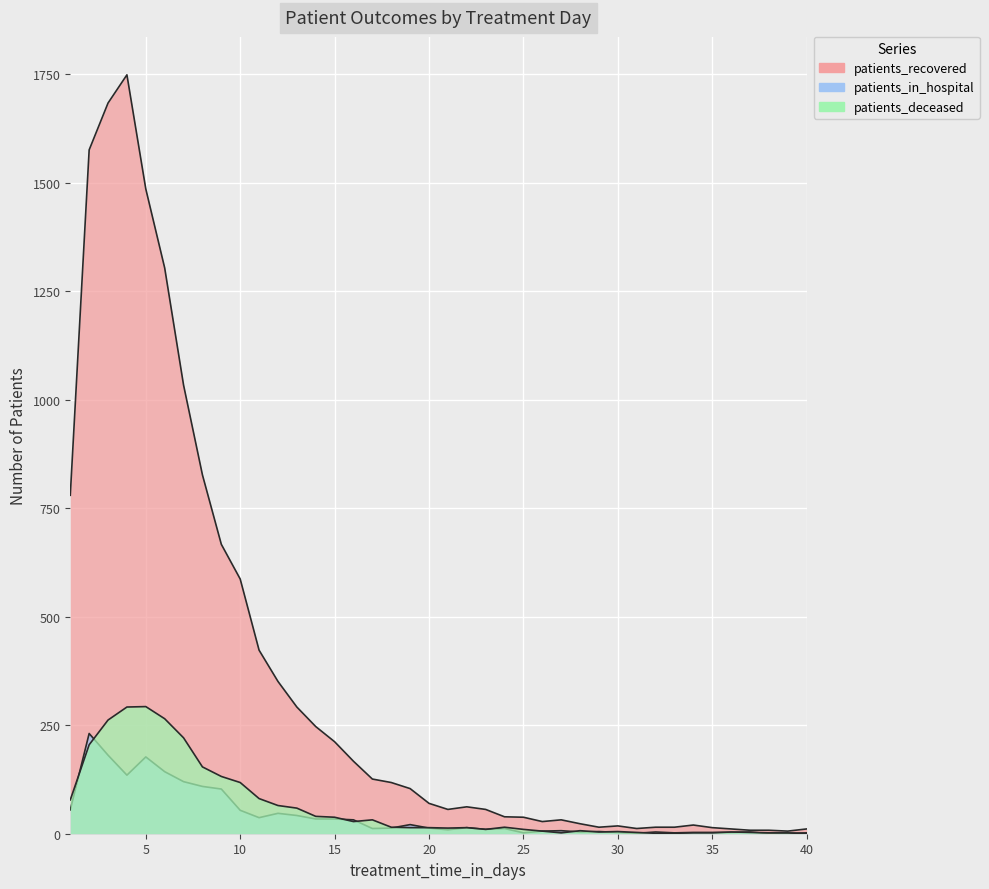

Reading left to right, list all the values displayed in this chart.

patients_recovered: 1=780	2=1576	3=1684	4=1749	5=1486	6=1304	7=1034	8=827	9=667	10=587	11=423	12=351	13=292	14=247	15=212	16=167	17=126	18=118	19=104	20=70	21=56	22=62	23=56	24=39	25=38	26=28	27=32	28=23	29=15	30=18	31=12	32=15	33=15	34=20	35=14	36=11	37=8	38=8	39=6	40=11
patients_in_hospital: 1=55	2=231	3=181	4=135	5=177	6=143	7=120	8=109	9=103	10=54	11=37	12=47	13=42	14=34	15=34	16=32	17=12	18=13	19=21	20=13	21=9	22=14	23=10	24=12	25=2	26=6	27=7	28=4	29=5	30=3	31=1	32=4	33=2	34=3	35=3	36=3	37=4	38=0	39=1	40=2
patients_deceased: 1=78	2=205	3=262	4=292	5=293	6=265	7=221	8=154	9=132	10=118	11=81	12=65	13=59	14=40	15=38	16=28	17=32	18=15	19=14	20=14	21=13	22=14	23=10	24=15	25=10	26=6	27=2	28=7	29=4	30=5	31=3	32=1	33=1	34=2	35=2	36=4	37=3	38=2	39=2	40=0